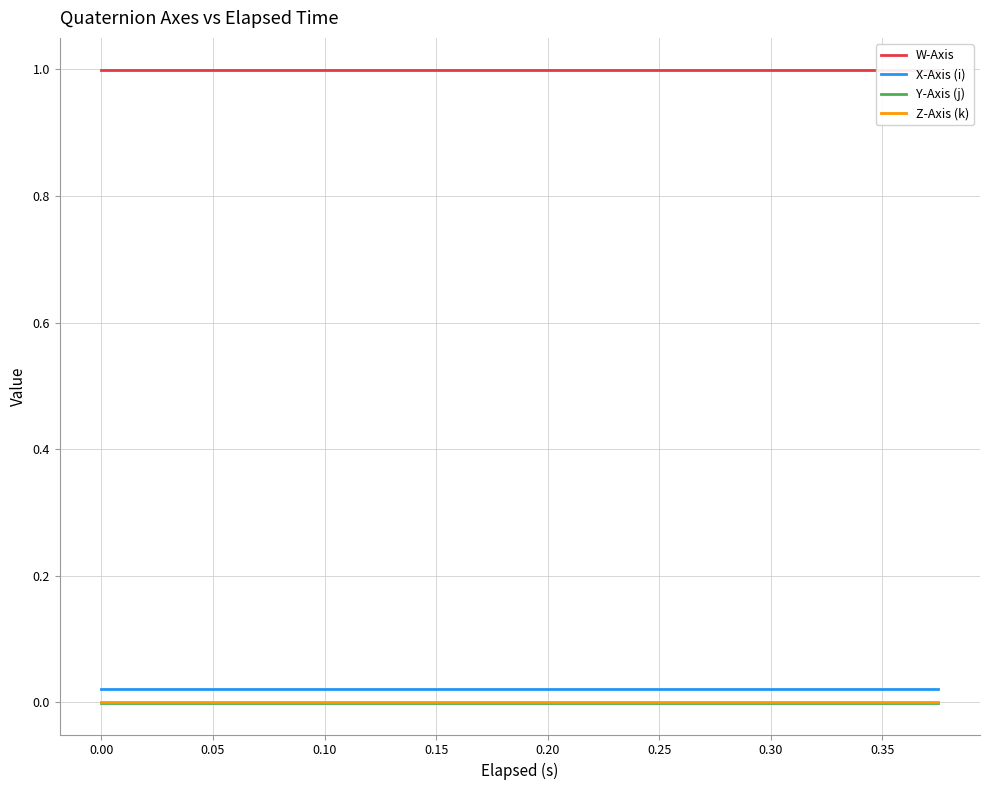

What is the spread (max minus min) of values at 0.10?

1.0